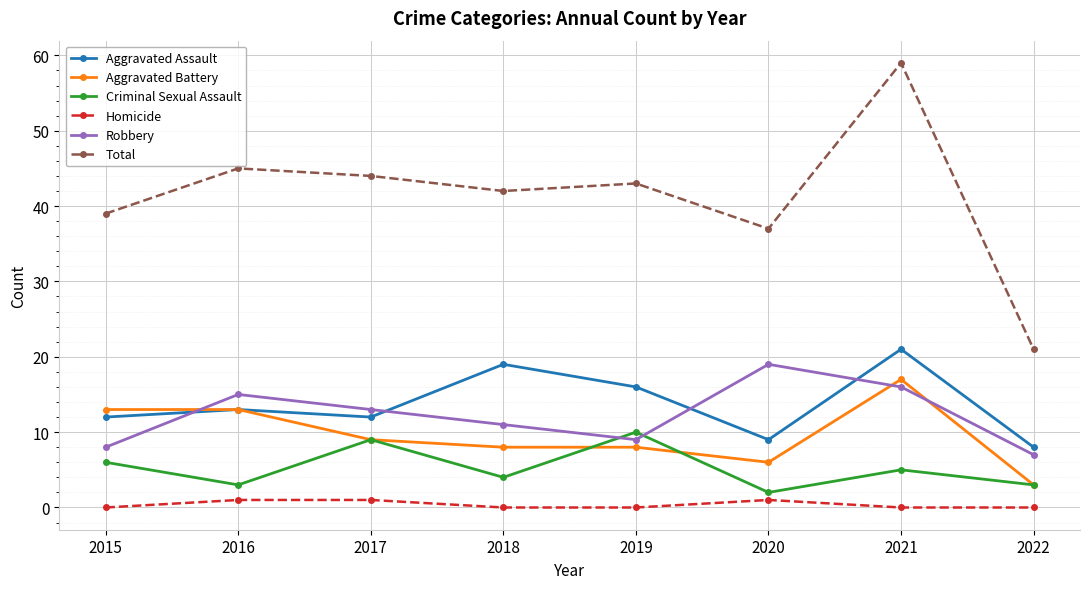

In Total, how many points are higher than both neighbors (excluding endpoints)?

3